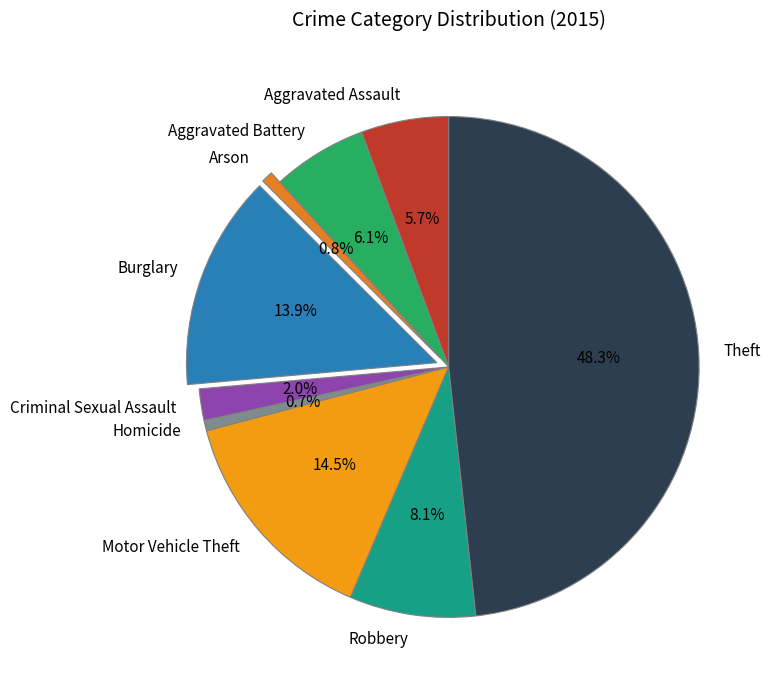

Does Homicide account for over 50% of the chart?

No